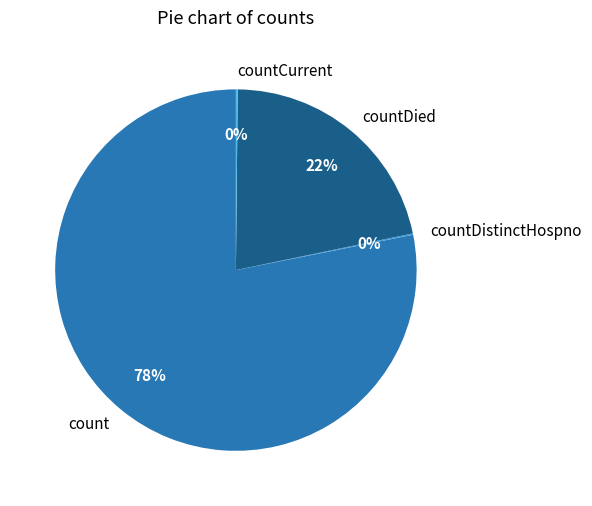

Which slice represents more than half of the pie?

count